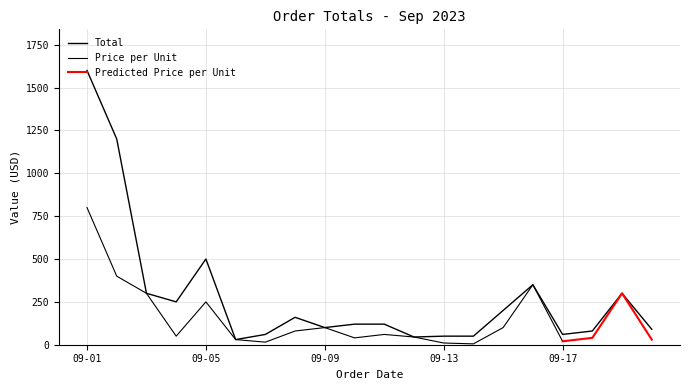

At which label is the value closest to 815?

09-05